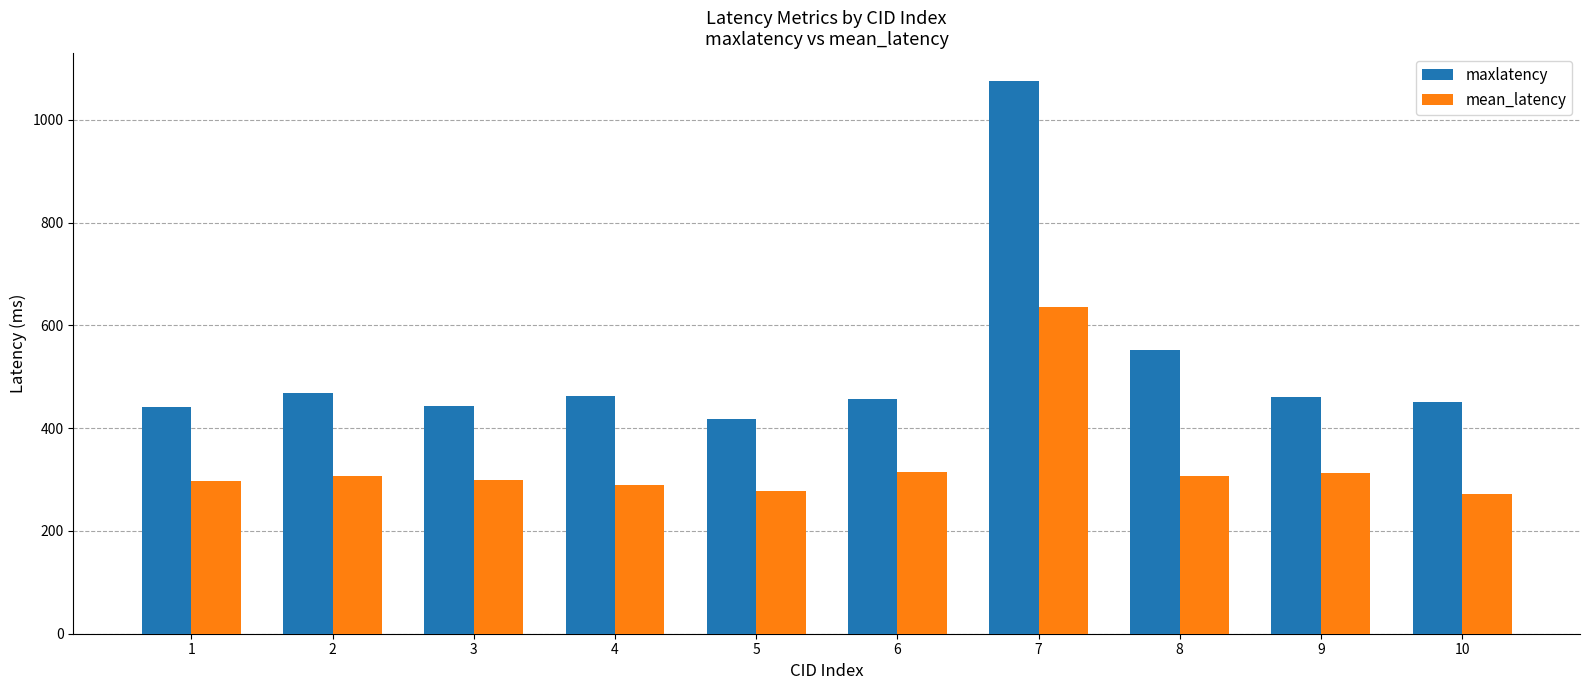

Is the value of maxlatency at 8 greater than the value of mean_latency at 3?

Yes